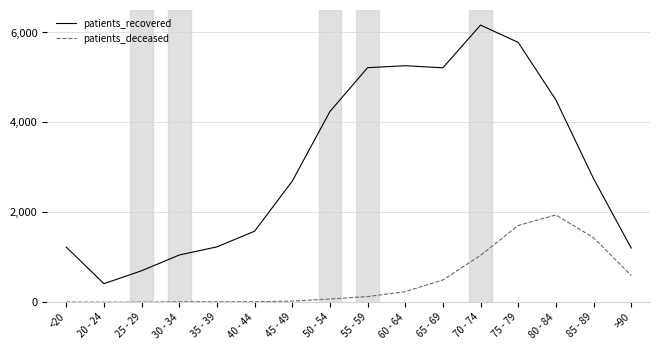

True or false: patients_deceased has a value of 495 at 65 - 69.

True